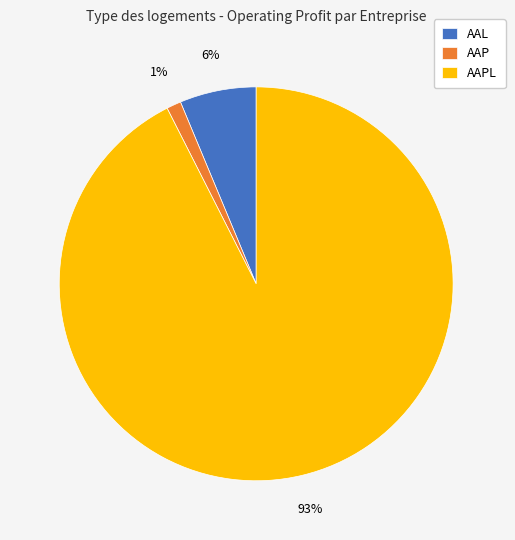

To the nearest percent, what is the average slice percentage?

33%